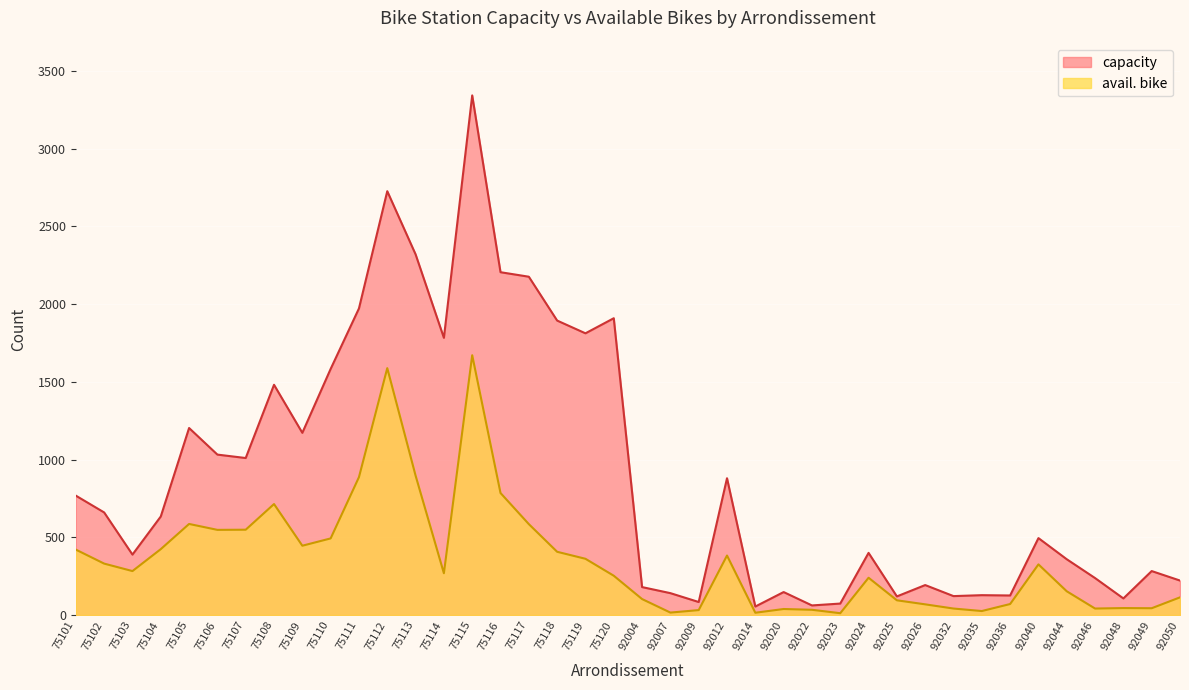

Is the value of capacity at 75105 greater than the value of avail. bike at 92025?

Yes